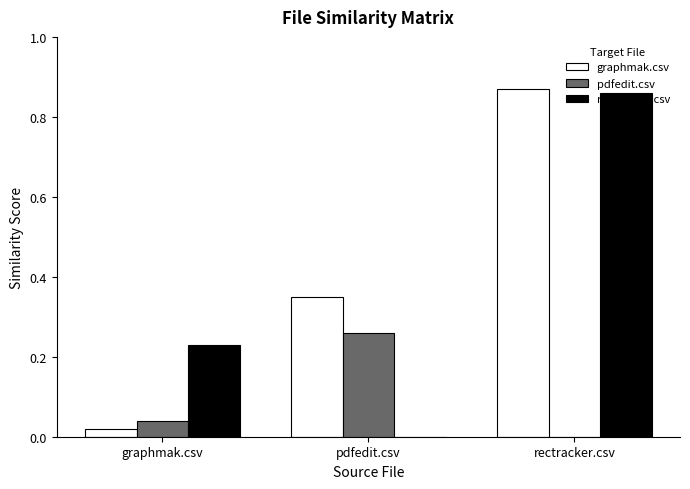

What is the sum of all rectracker.csv values?

1.1